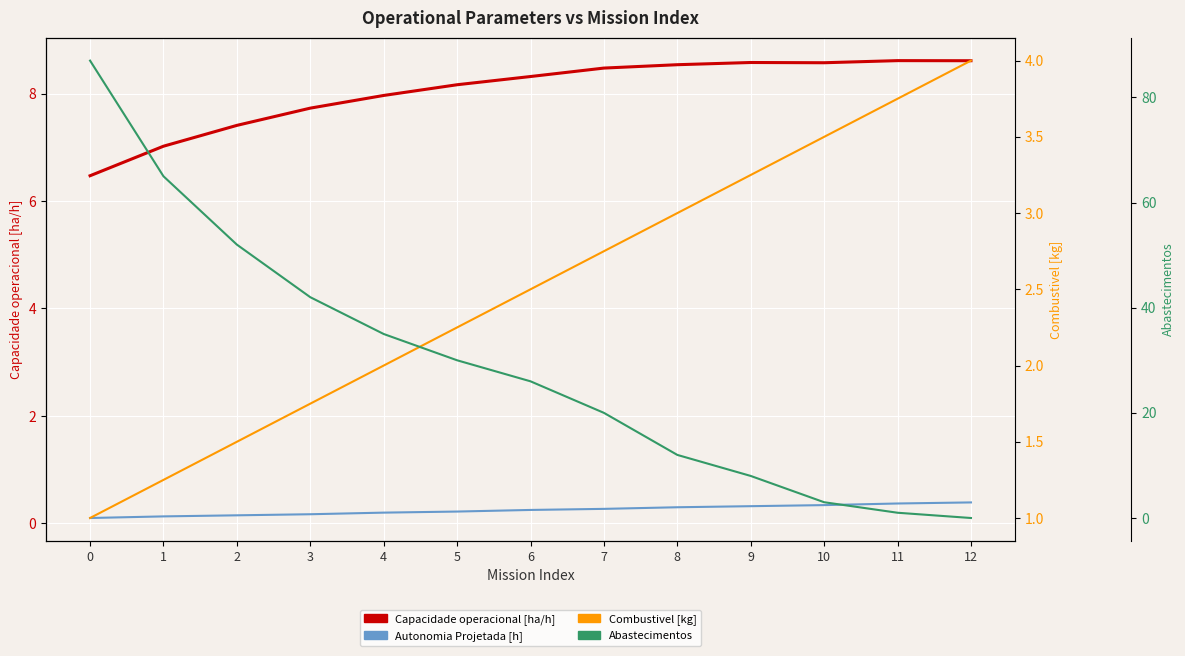

True or false: Abastecimentos has a value of 142.5 at 0.

False